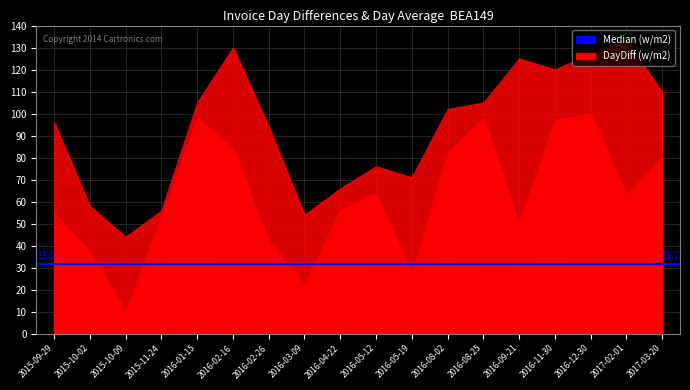

At which label is DayDiff3 closest to 88?

2016-02-26